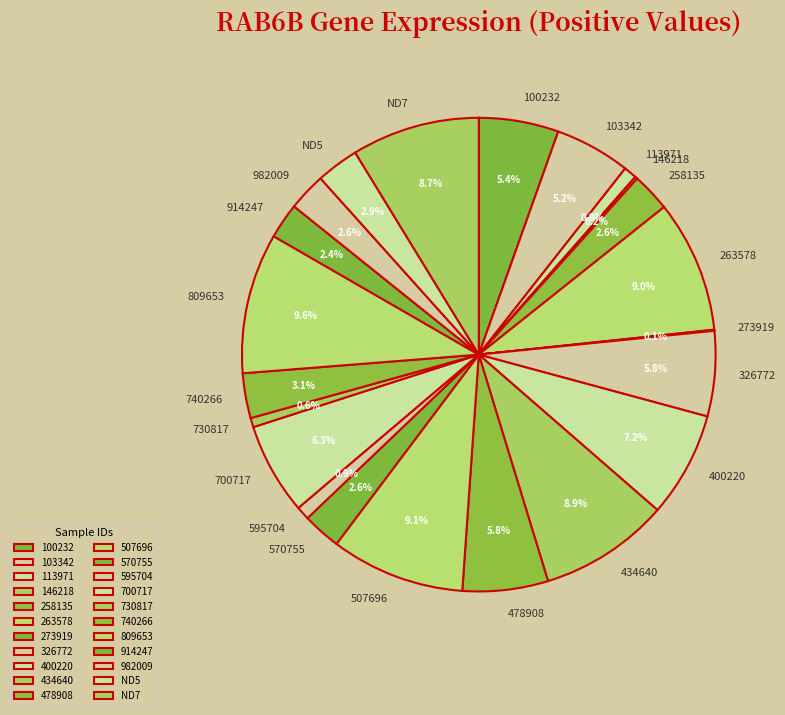

What is the total percentage of 103342 and 263578?

14.2%